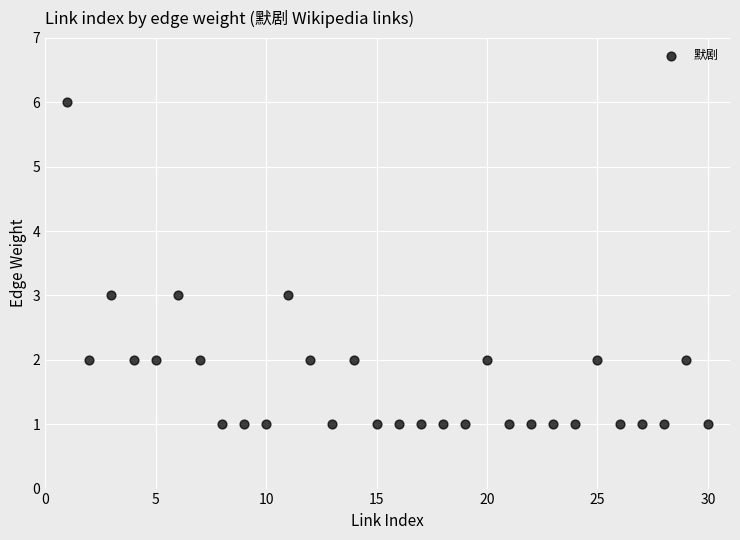

What is the range of X values (max minus min)?

29